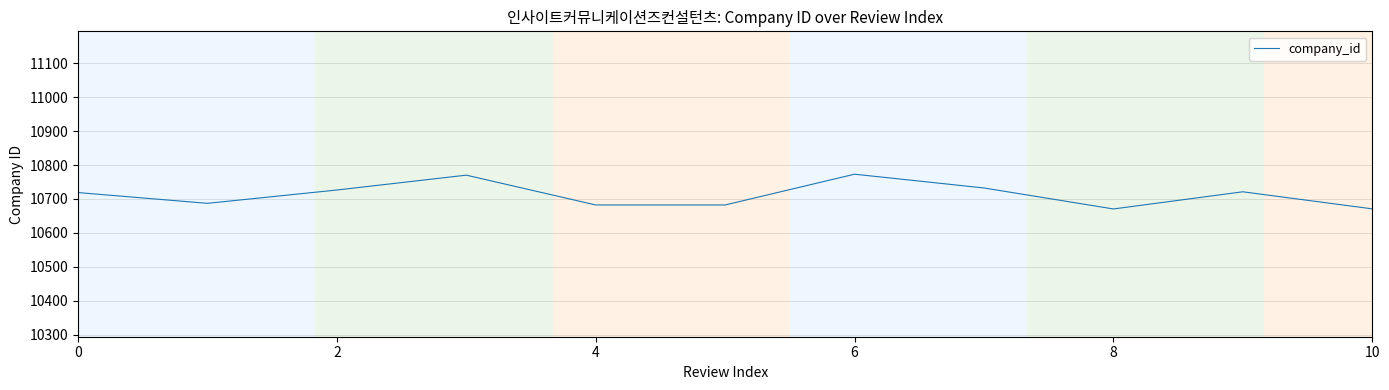

What is the maximum value shown in the chart?

10773.0